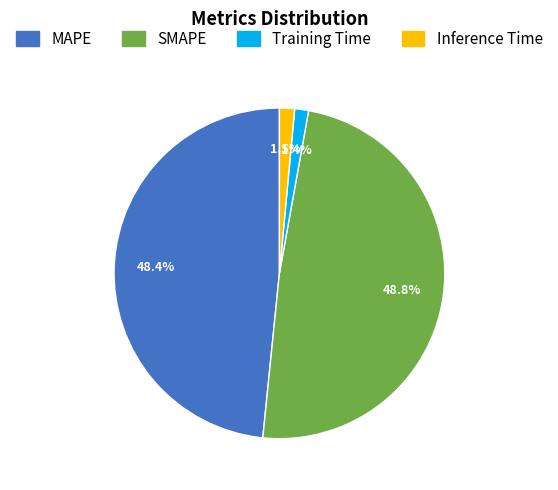

What portion of the pie excludes MAPE?

51.6%